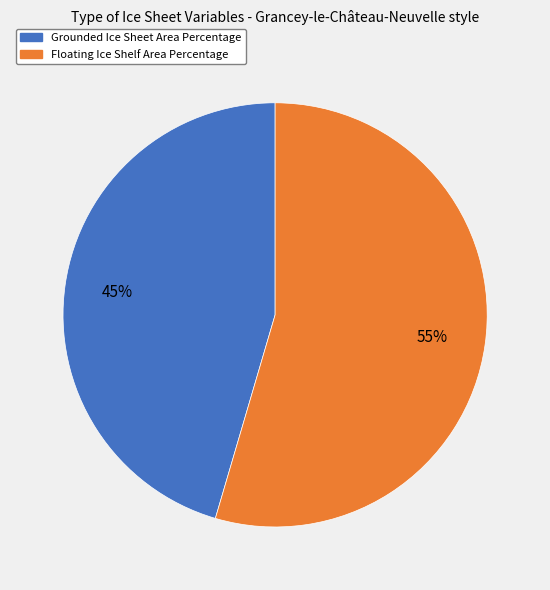

True or false: Floating Ice Shelf Area Percentage accounts for 55% of the total.

True